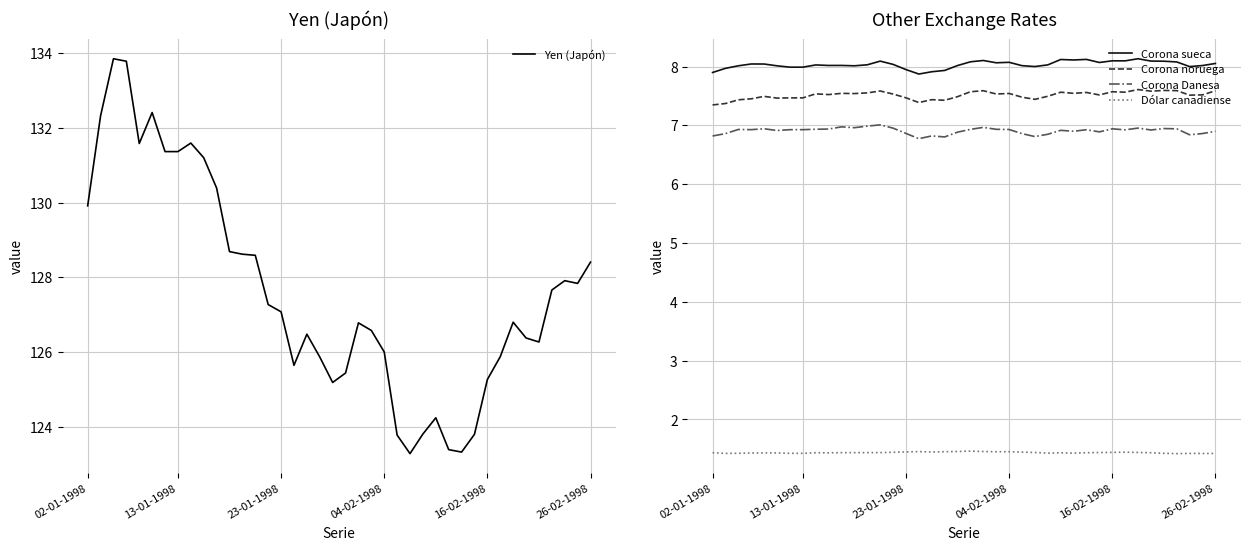

Is this an area chart (filled region under the line)?

No